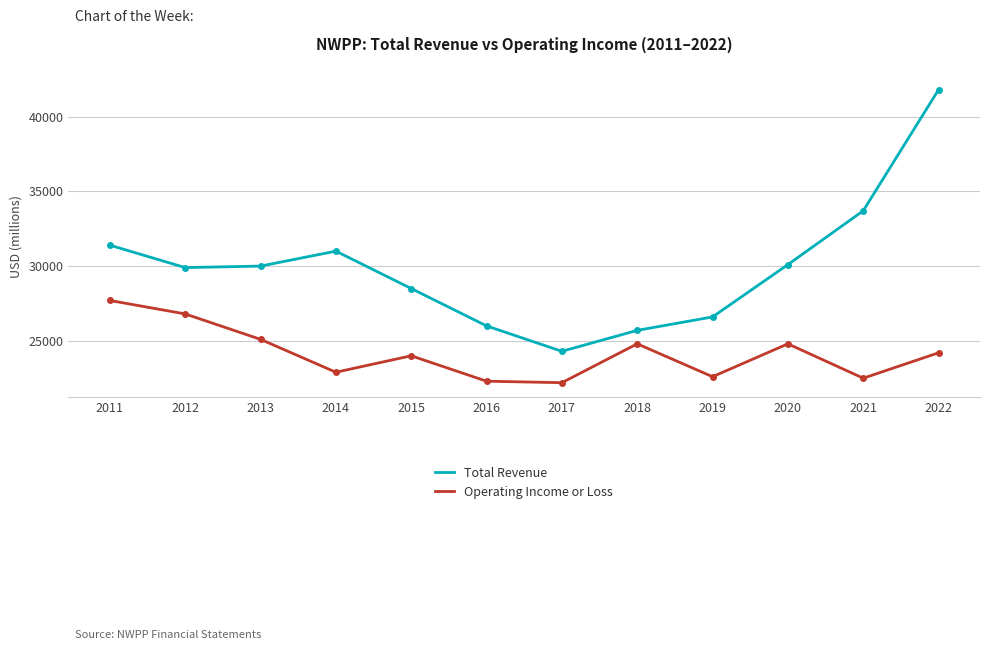

How many lines are shown in the chart?

2